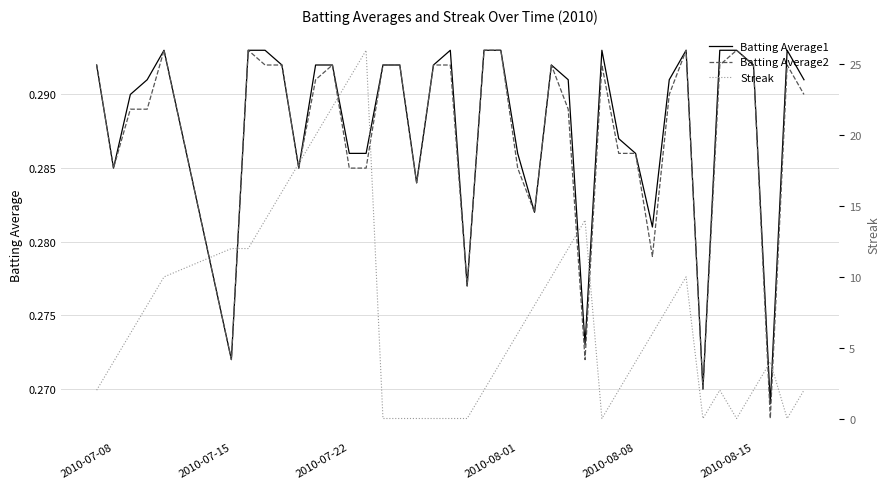

What is the maximum value shown in the chart?

26.0